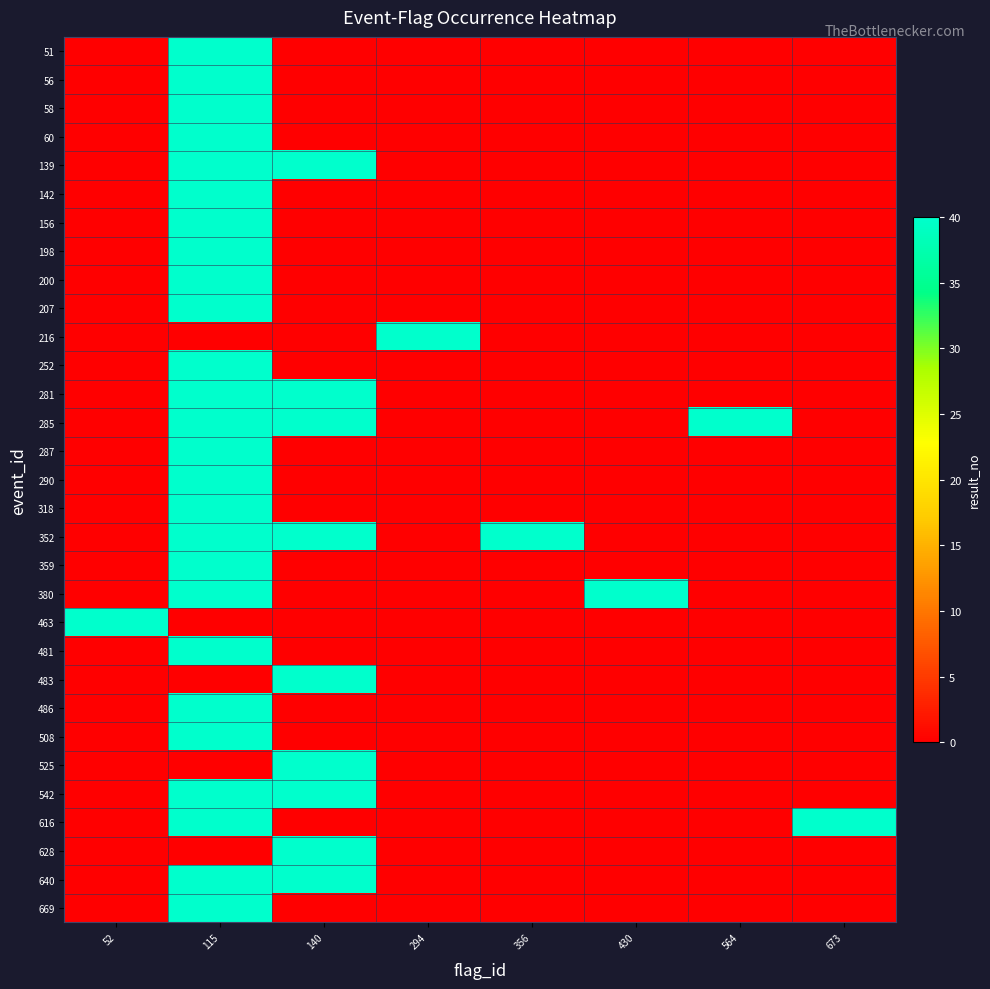

Which label corresponds to the smallest value in the chart?

52